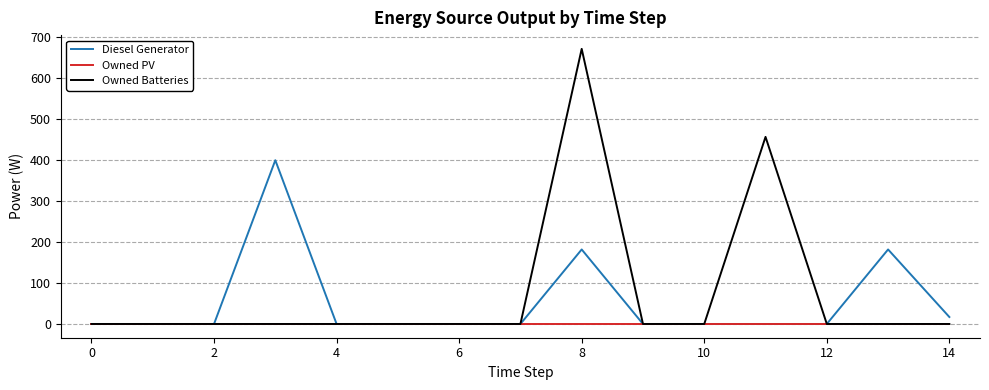

Rank the series by their maximum value, from highest to lowest.

Owned Batteries, Diesel Generator, Owned PV